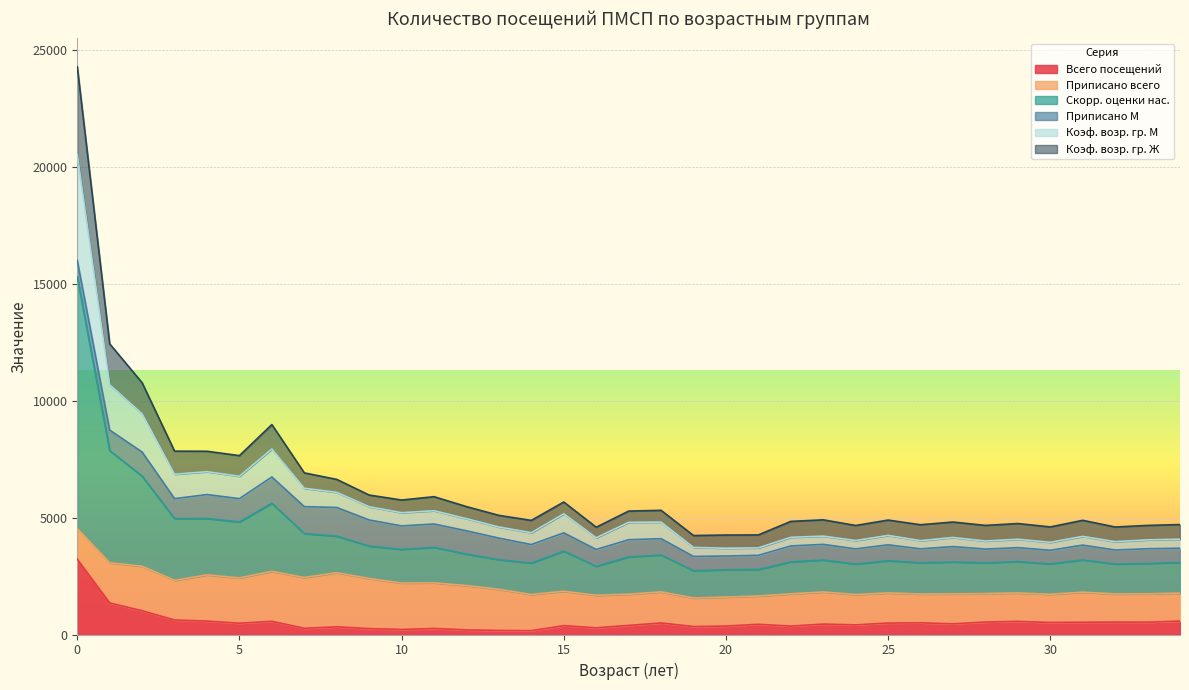

True or false: Коэф. возр. гр. М has more than 2 points higher than both neighbors.

True